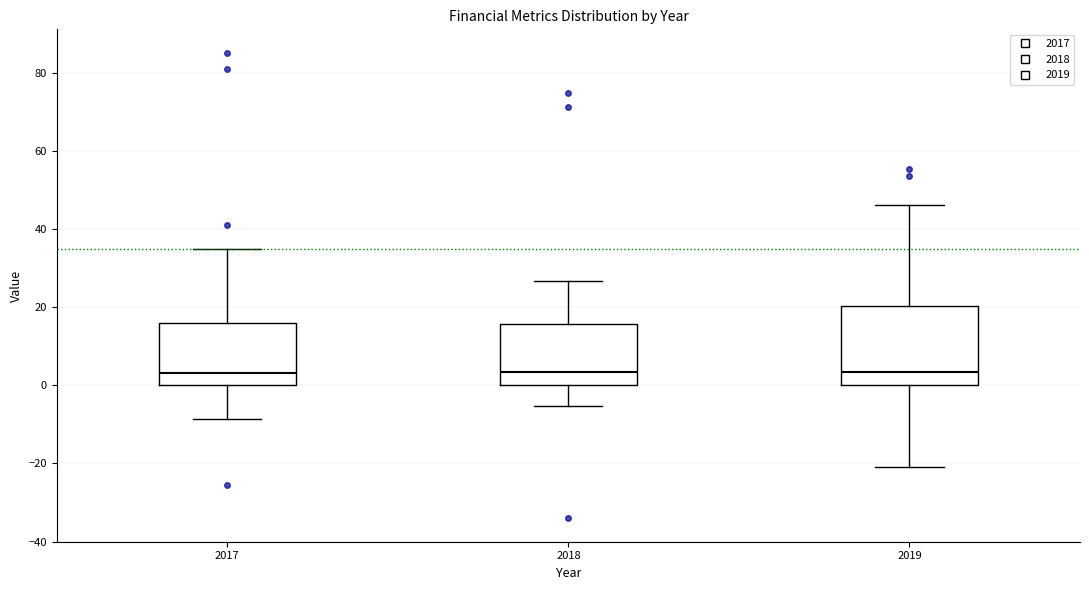

Where does the upper whisker of the box at x = 2018 end on the y-axis? The values are not printed on the chart, so give them approximately, as read against the axis.

26